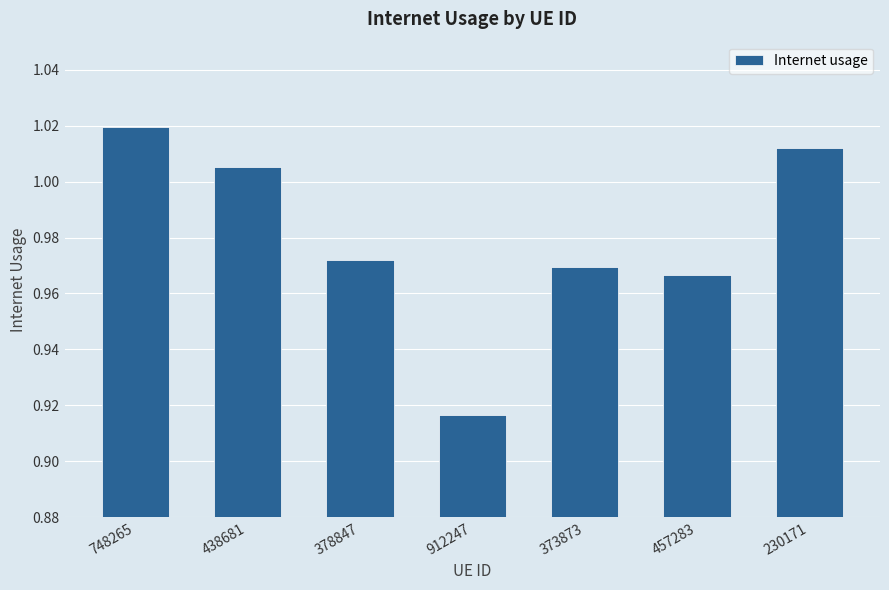

Where is the data nearest to the value 0?

912247